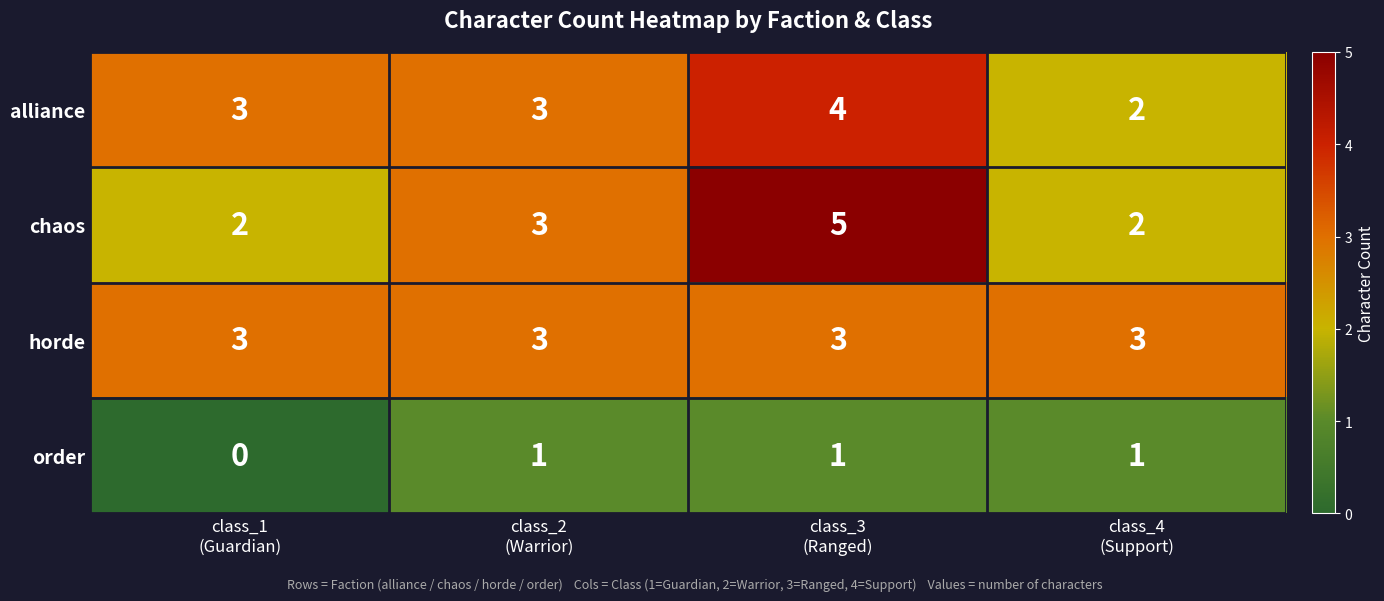

At which category is the sum across all series the highest?

class_3
(Ranged)